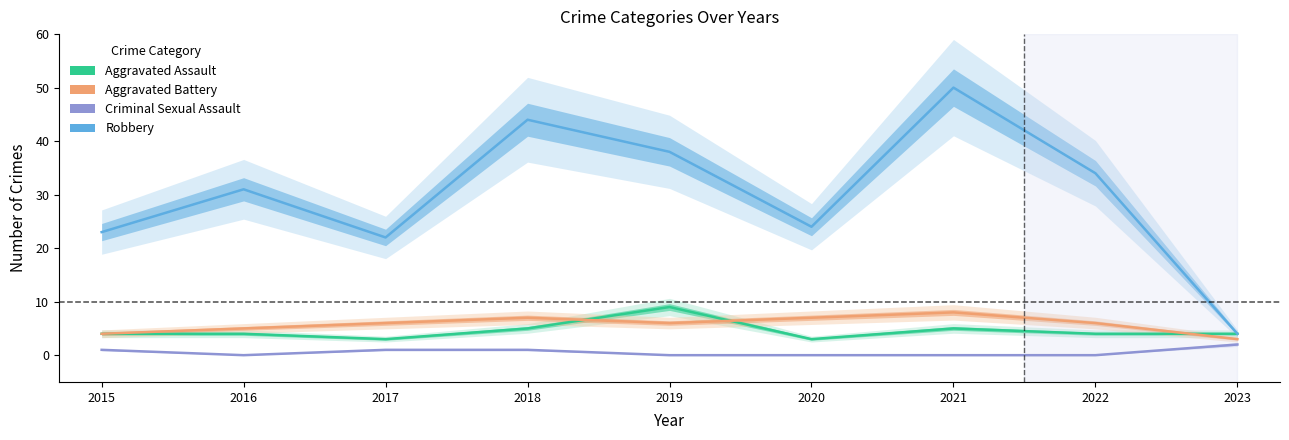

Which label corresponds to the largest value in the chart?

2021